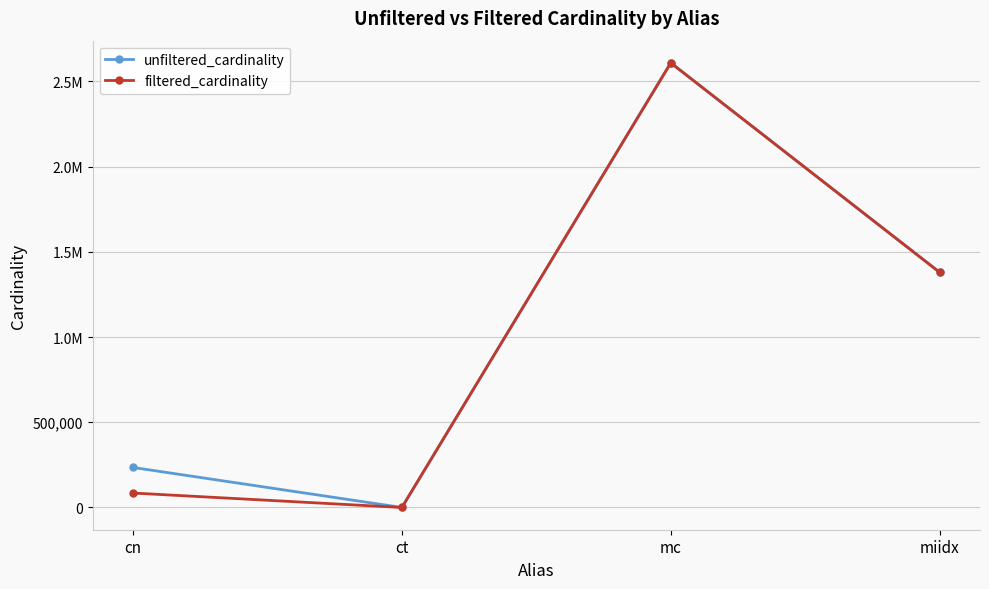

Rank the series by their maximum value, from lowest to highest.

unfiltered_cardinality, filtered_cardinality